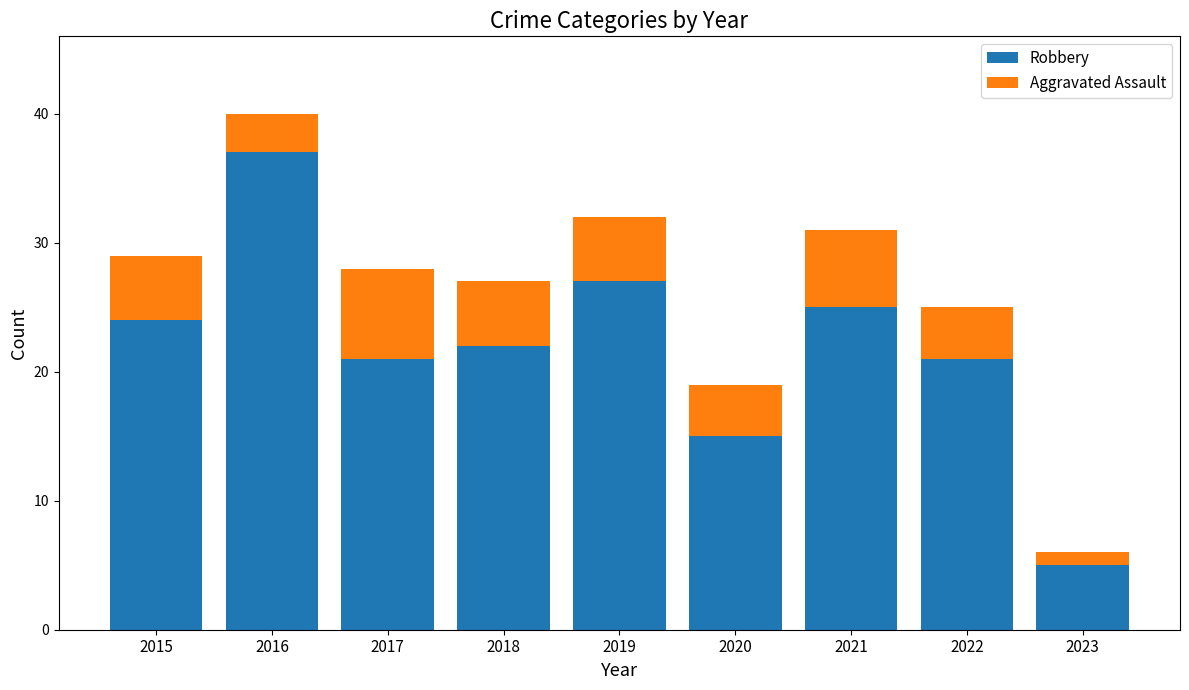

What is the minimum value for Robbery?

5